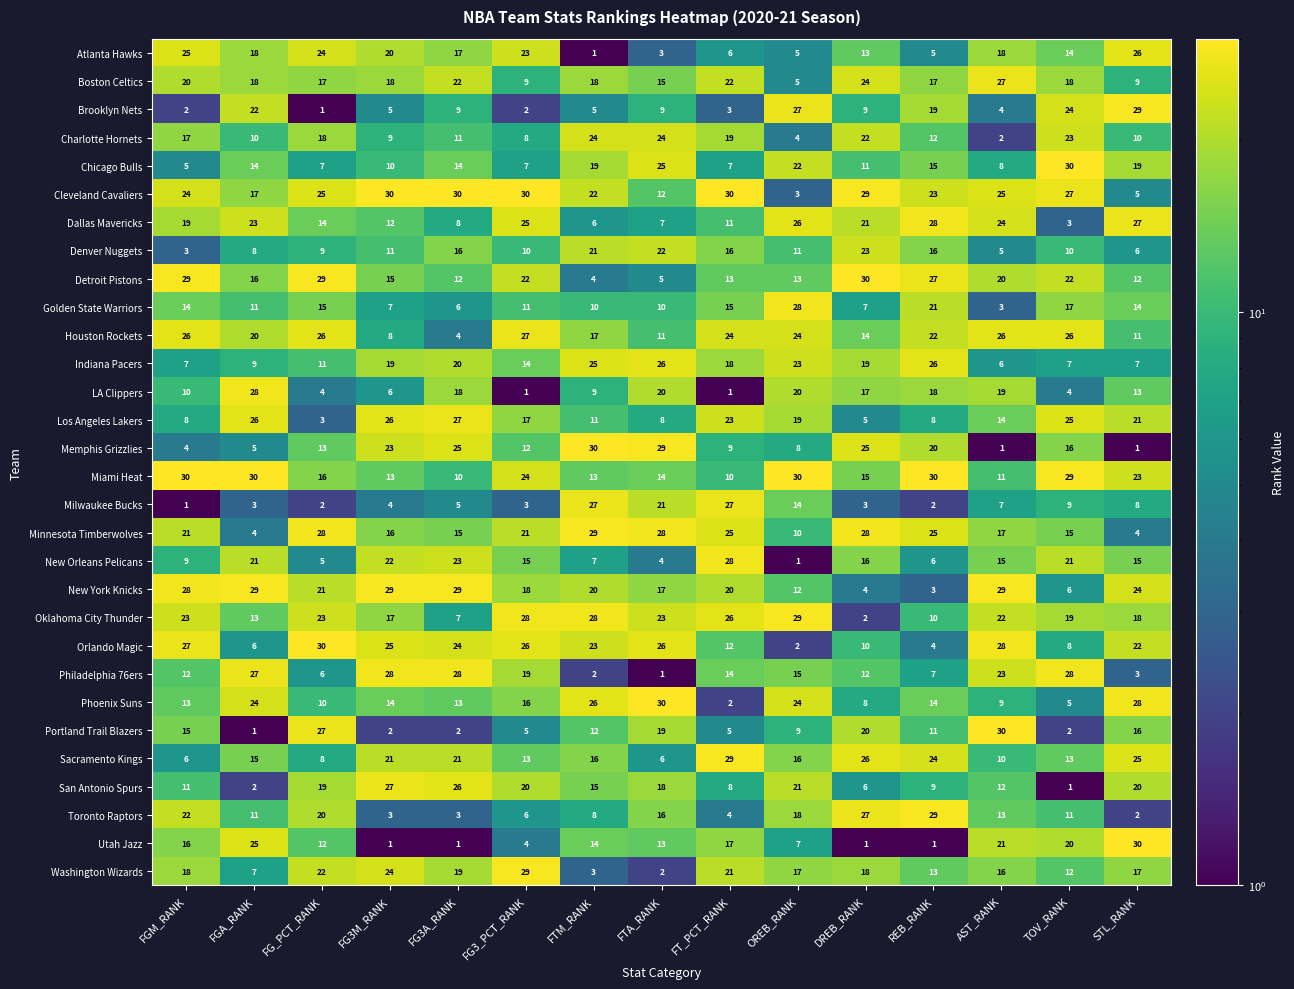

What is the average value of the Charlotte Hornets series?

14